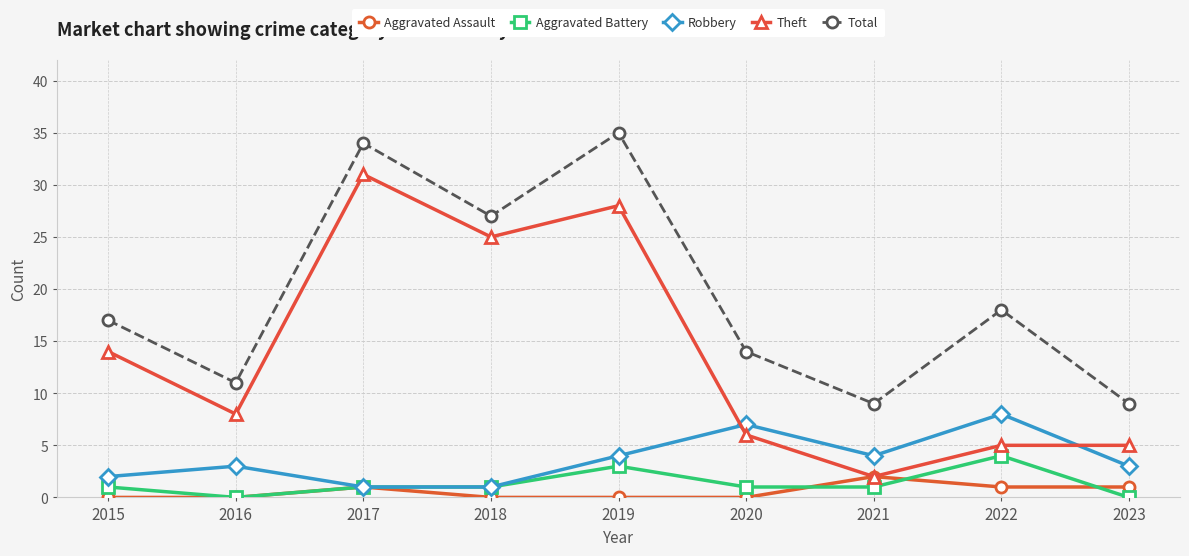

Does the chart have visible grid lines?

Yes